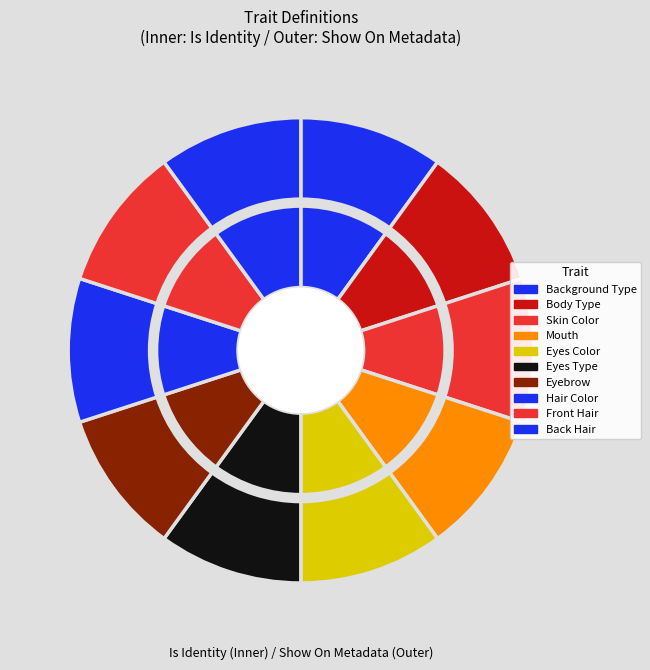

Is there any slice that represents more than half of the pie?

No